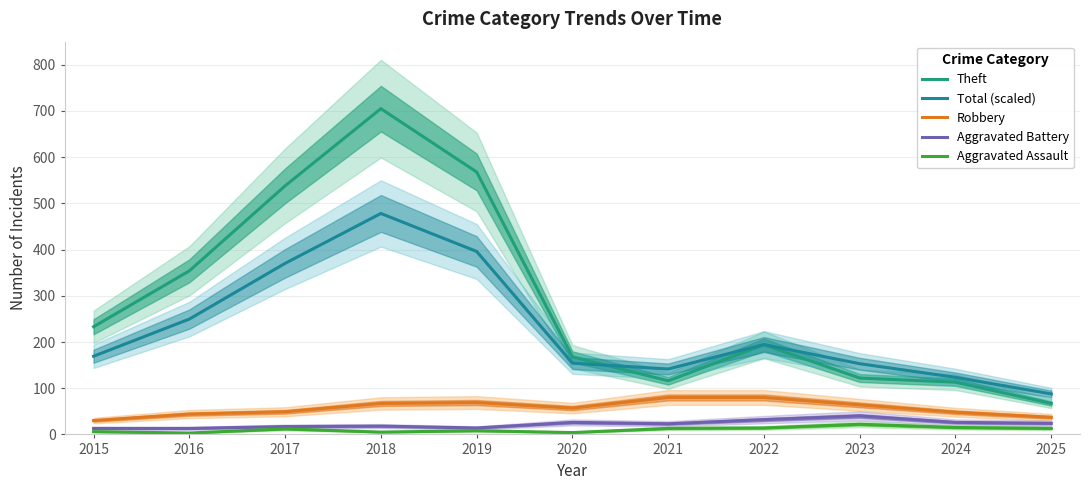

At which category is the sum across all series the highest?

2018